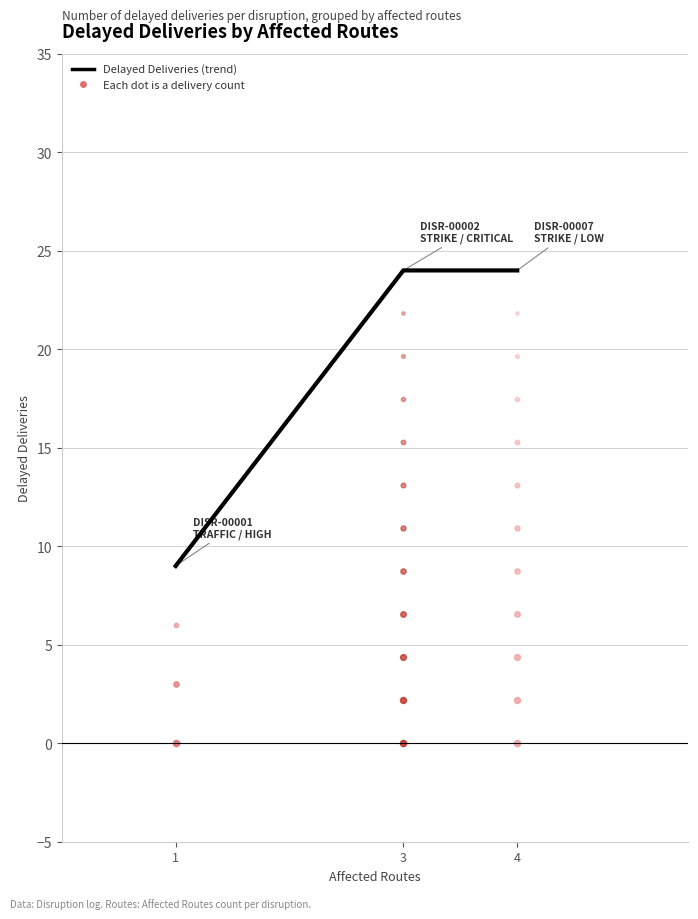

Between 1 and 3, which is larger?

3